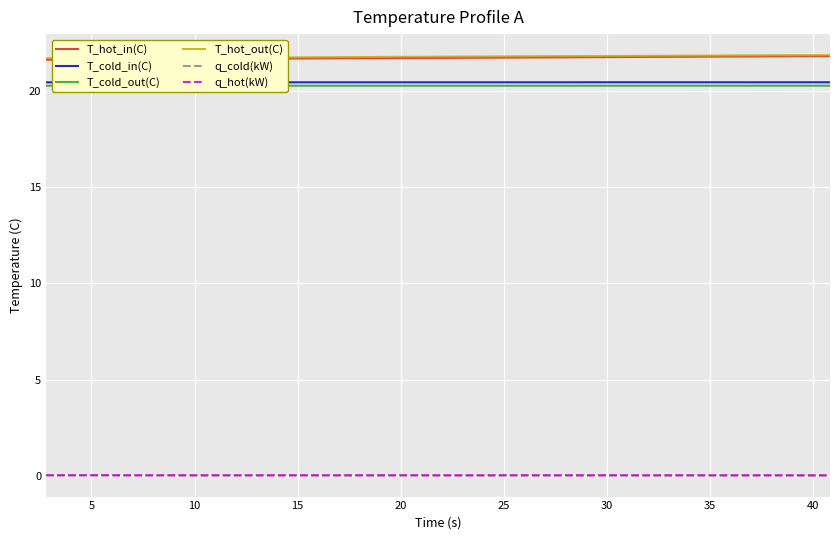

Rank the series by their maximum value, from highest to lowest.

T_hot_out(C), T_hot_in(C), T_cold_in(C), T_cold_out(C), q_cold(kW), q_hot(kW)